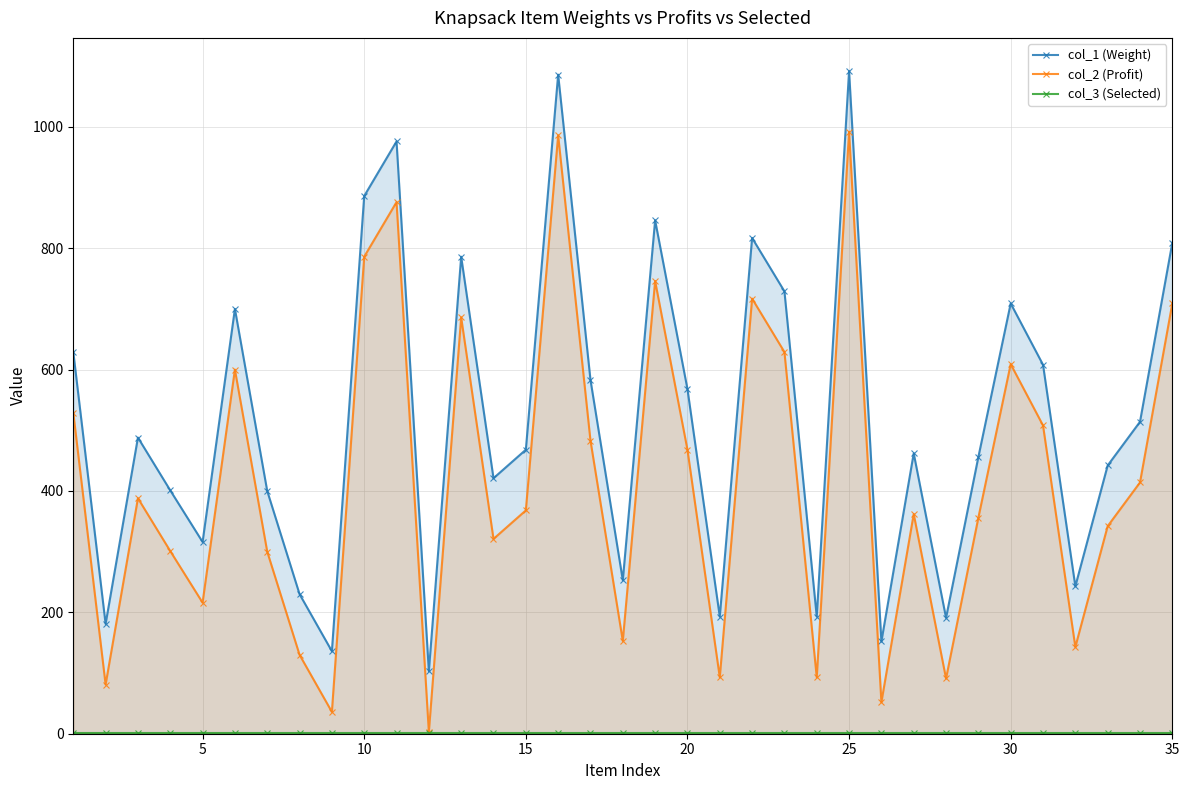

What is the greatest value displayed?

1092